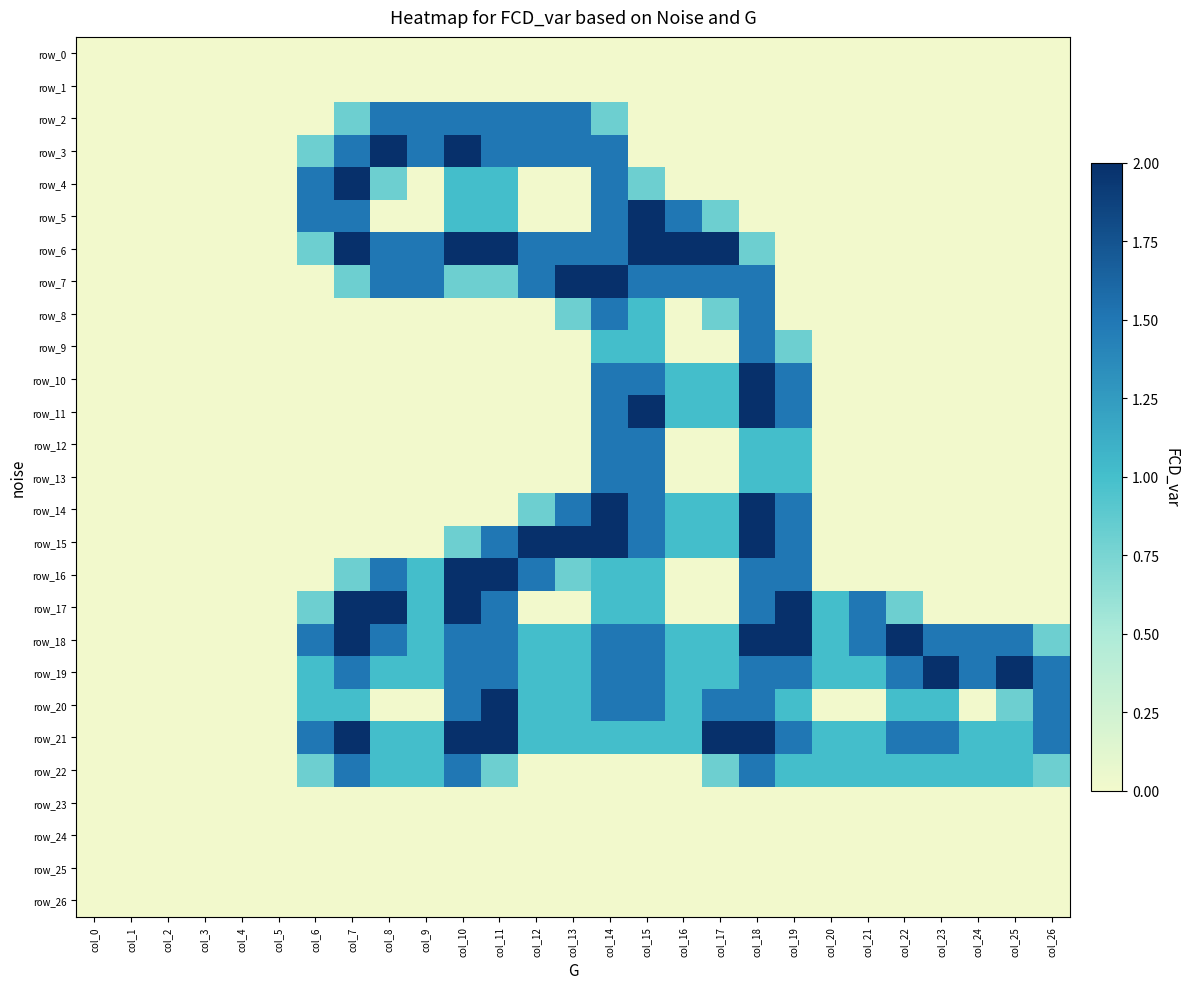

How many data points does each series have?

27